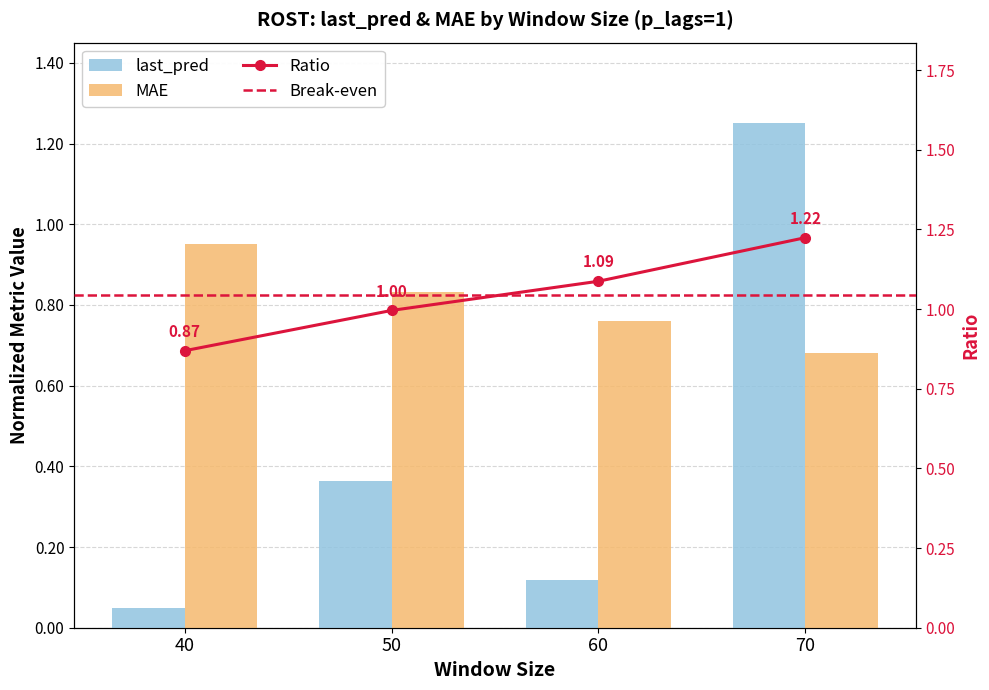

What is the value of the MAE bar at the 4th from the left?

0.7